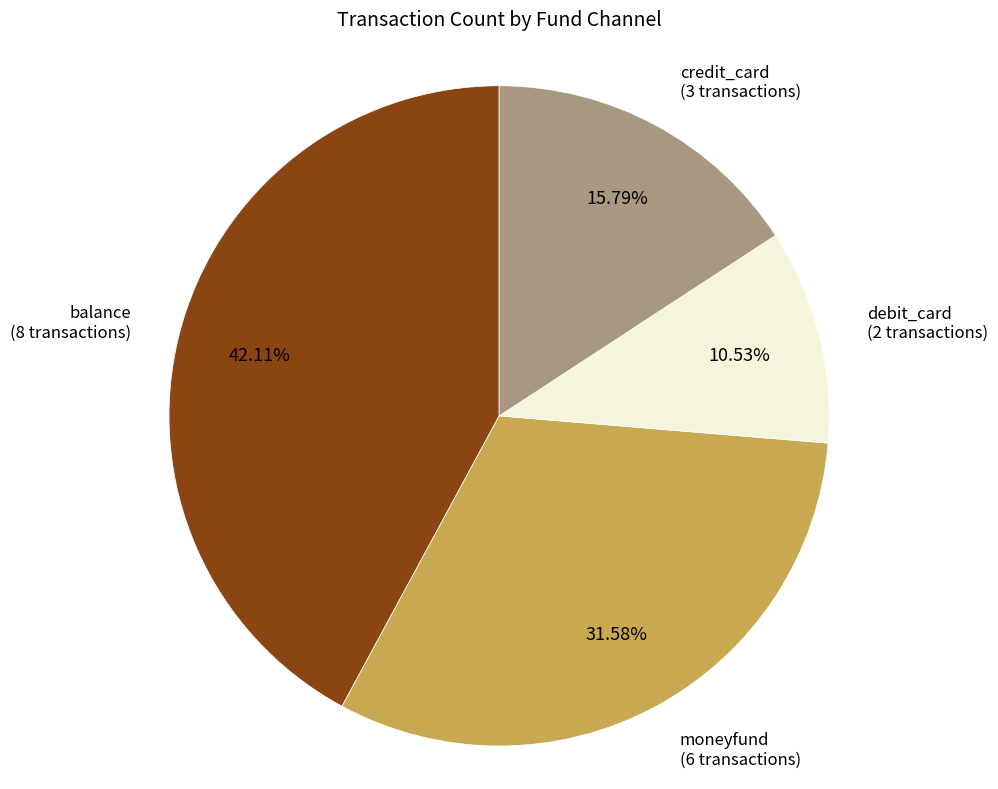

Count the number of slices in the pie.

4